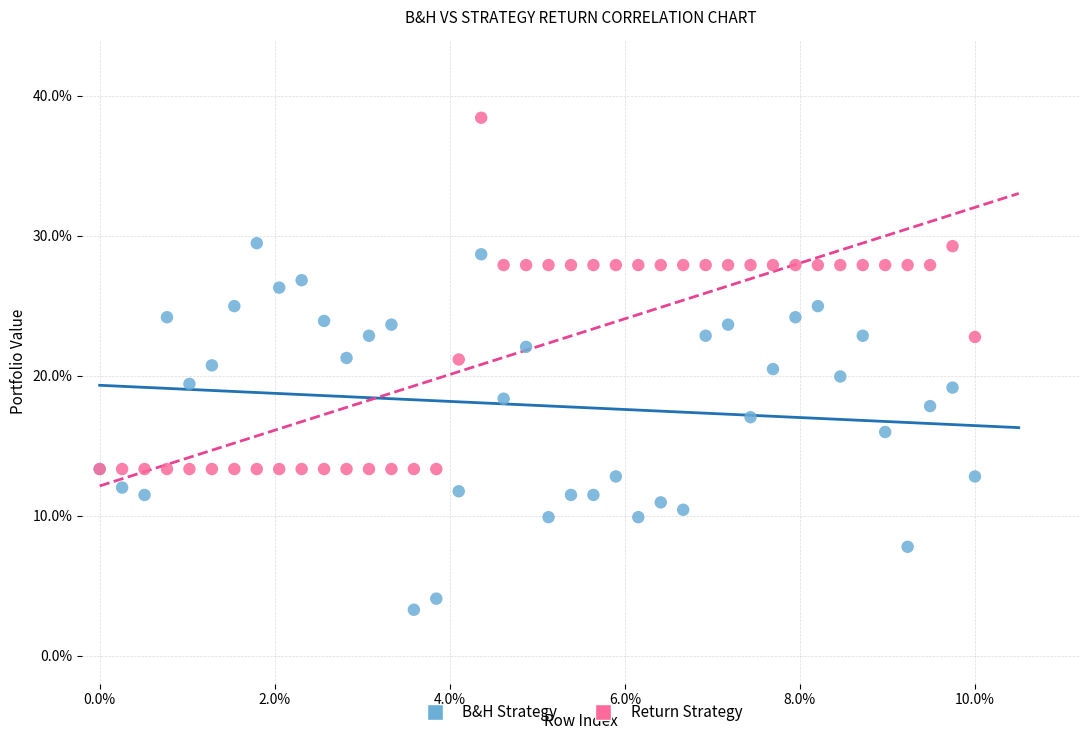

What are all the series names shown in the legend?

B&H Strategy, Return Strategy